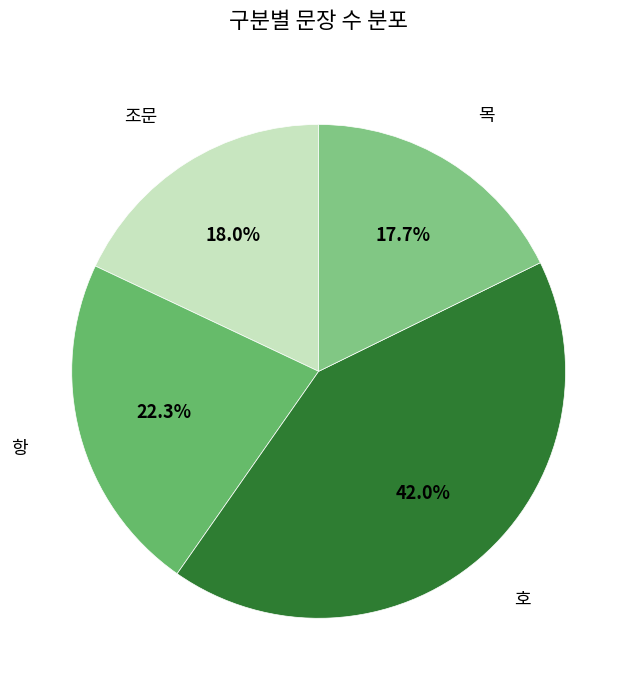

Count the number of slices in the pie.

4